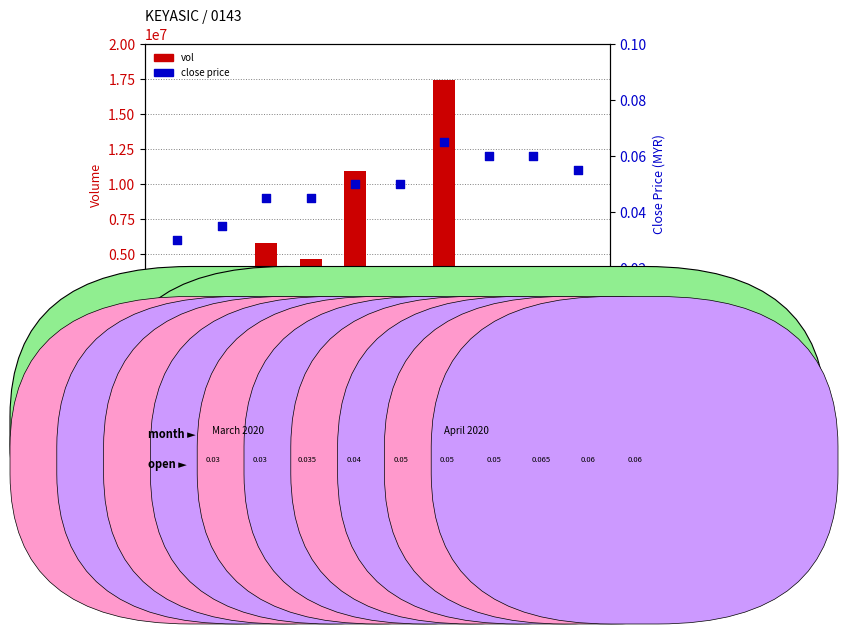

Which series has the largest Y range (max minus min)?

vol